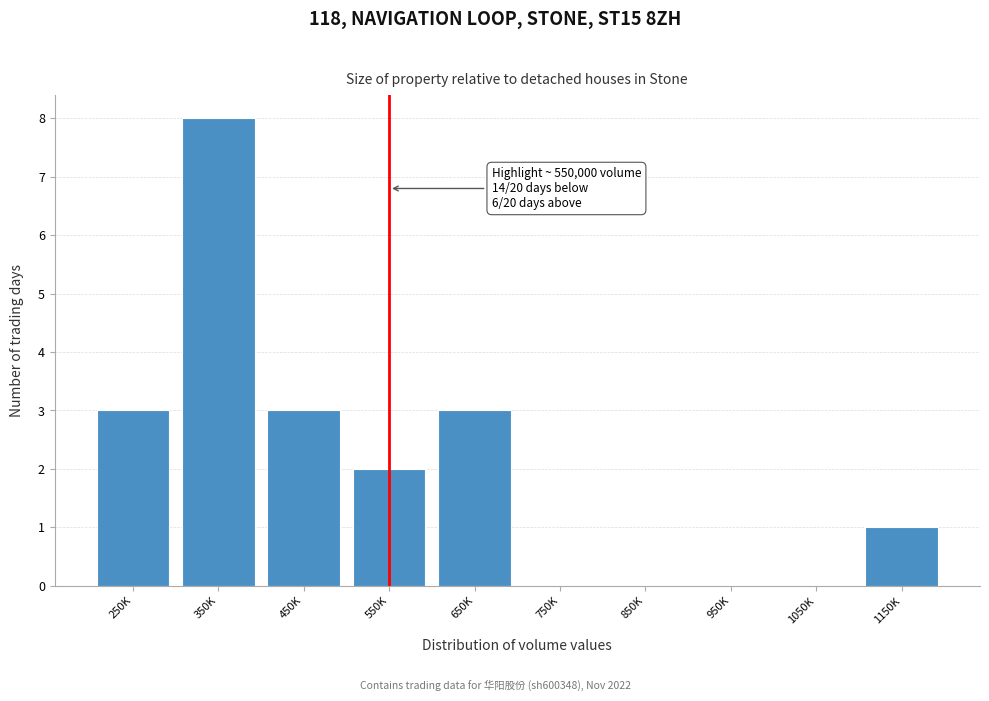

What is the maximum value shown in the chart?

8